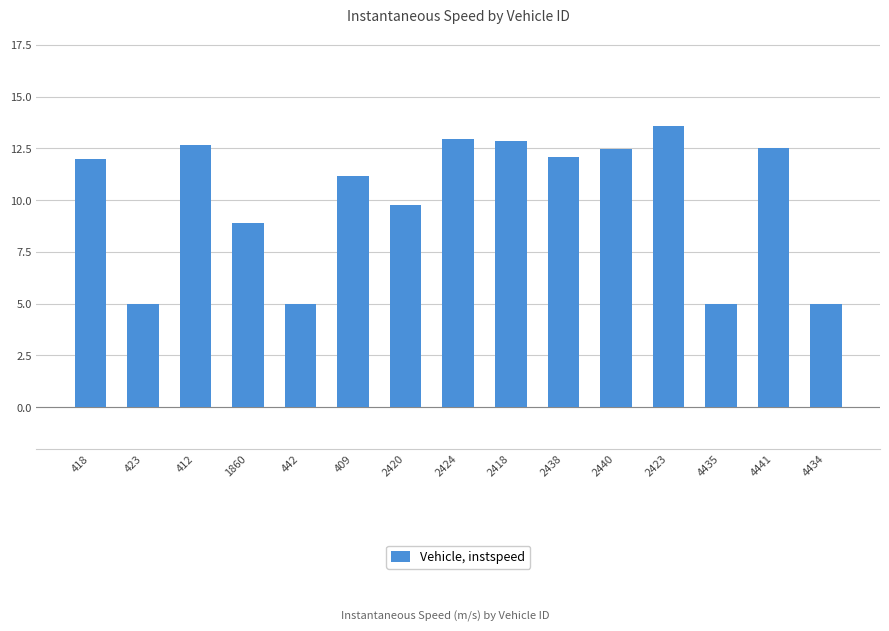

What is the maximum value shown in the chart?

13.6